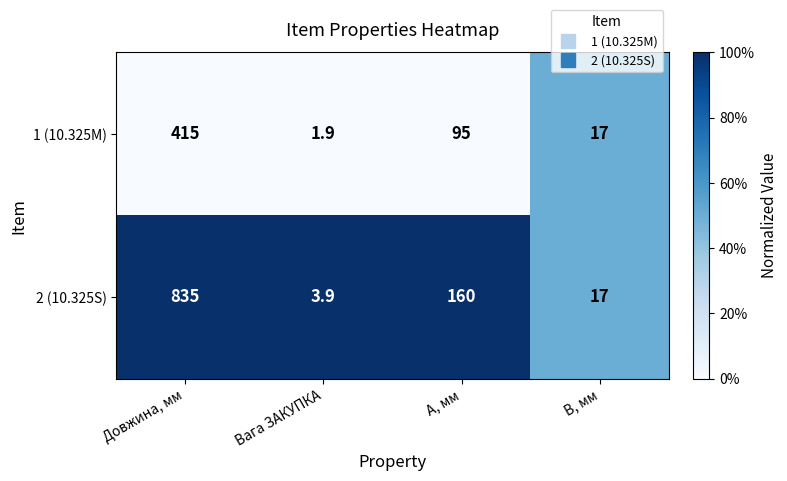

What is the sum of the 1 (10.325M) values at Довжина, мм and A, мм?

510.0